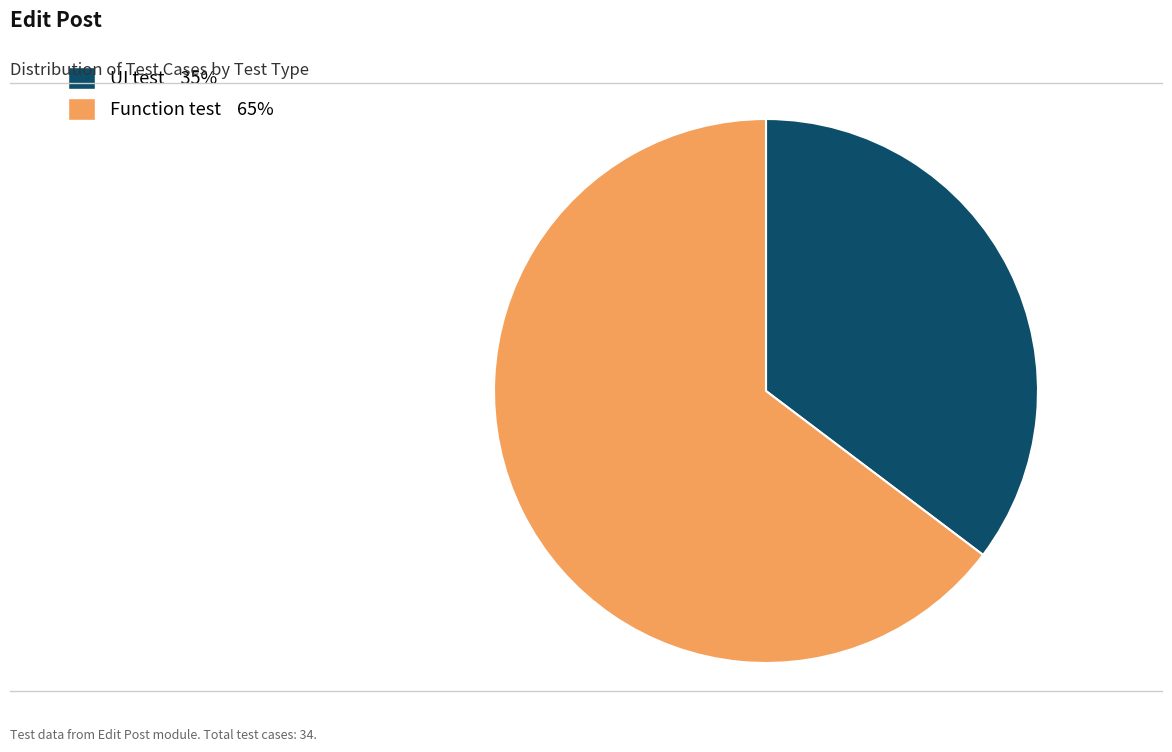

Which has a higher value, UI test 35% or Function test 65%?

Function test 65%